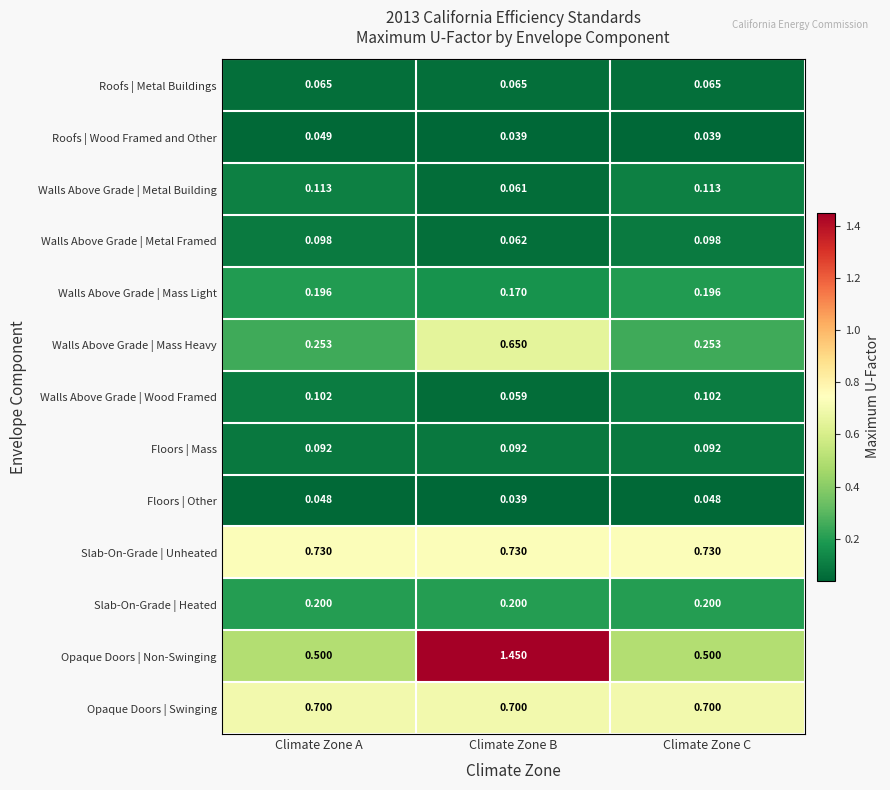

At which category is the sum across all series the highest?

Climate Zone B